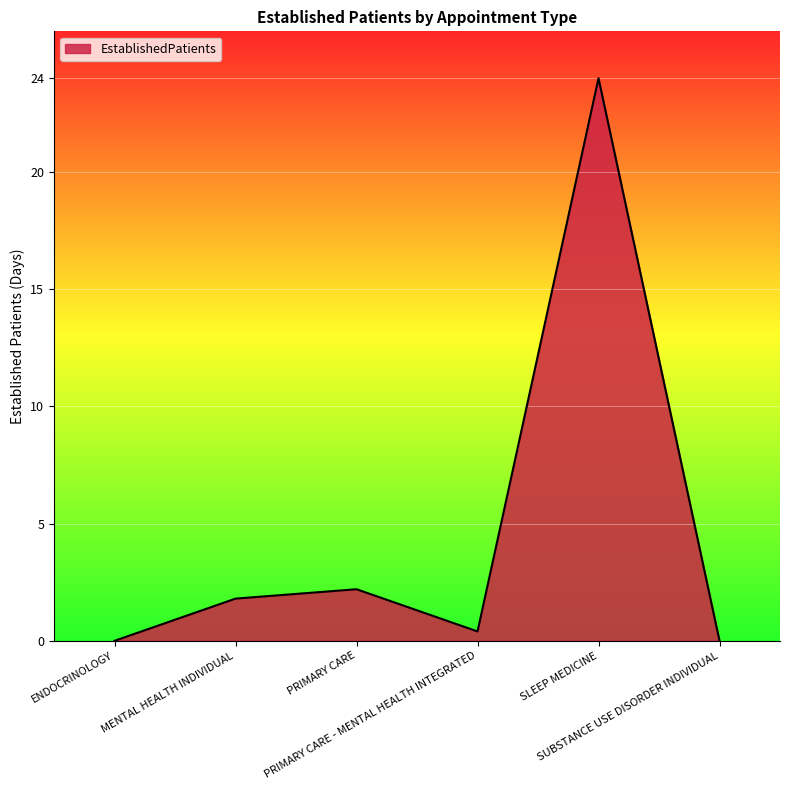

How many distinct data groups are displayed?

1